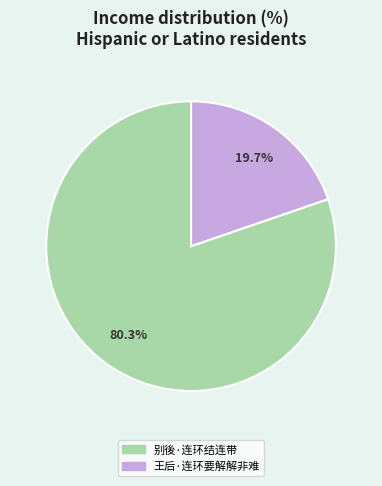

How many segments does this pie chart have?

2